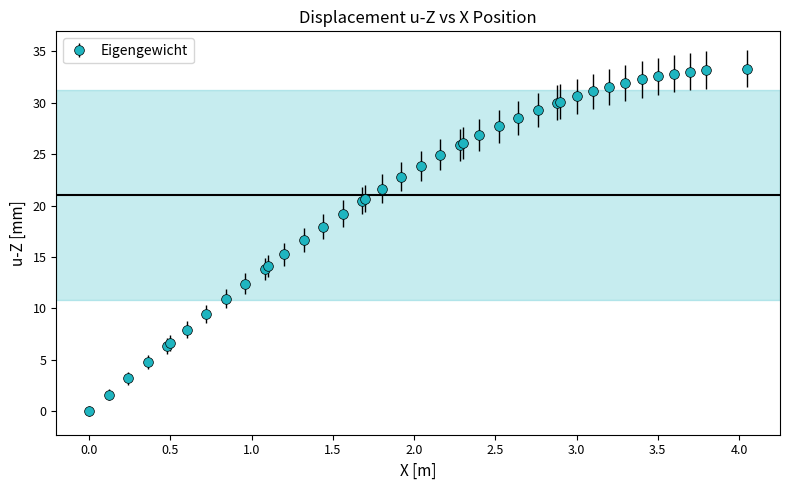

What is the difference between the second highest and minimum values?

33.2